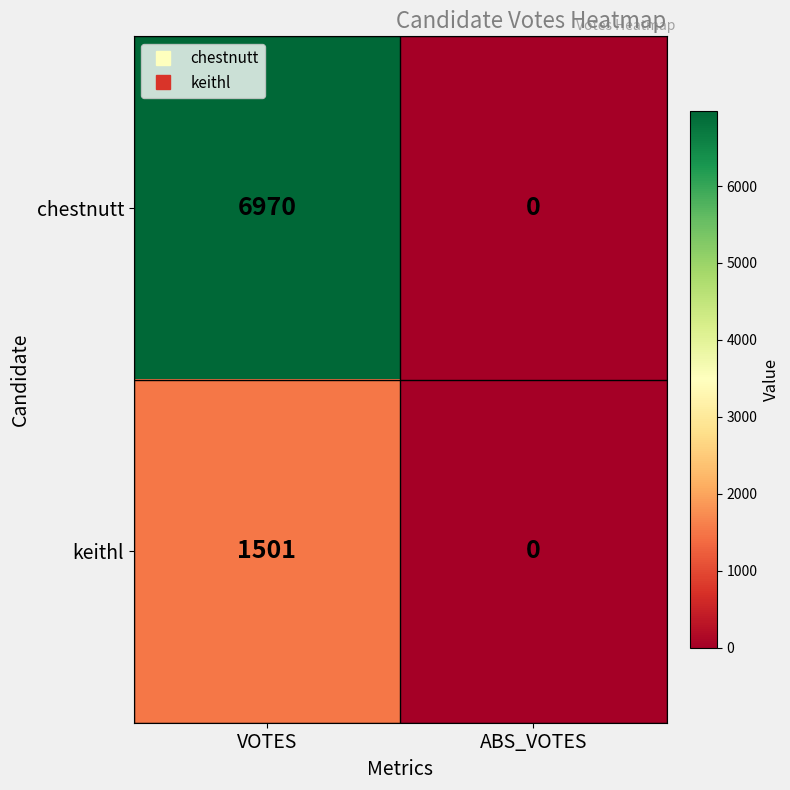

True or false: chestnutt has a value of 4022 at VOTES.

False